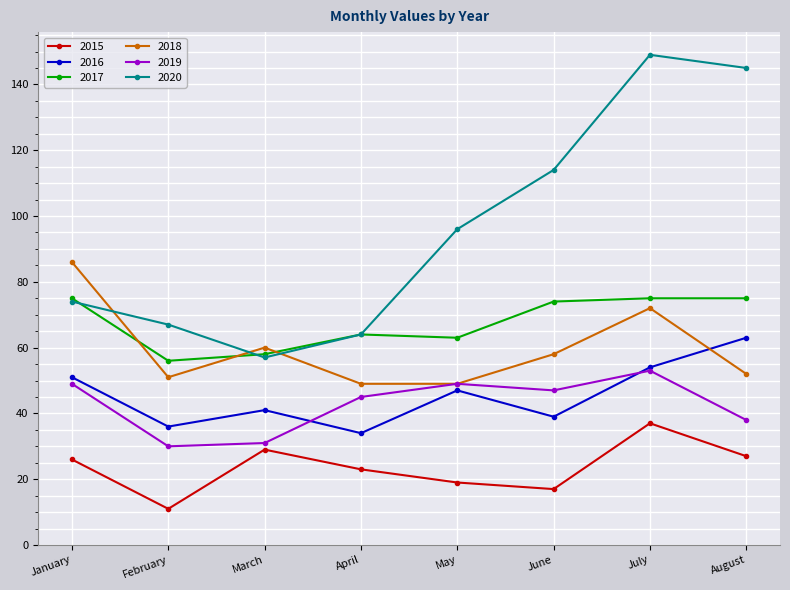

Is the value of 2019 at March greater than the value of 2020 at March?

No